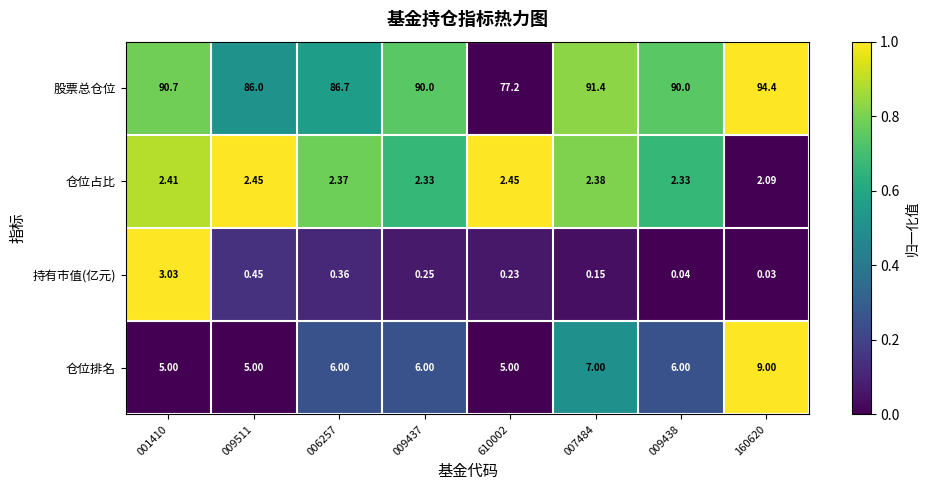

What is the spread (max minus min) of values at 001410?

88.3